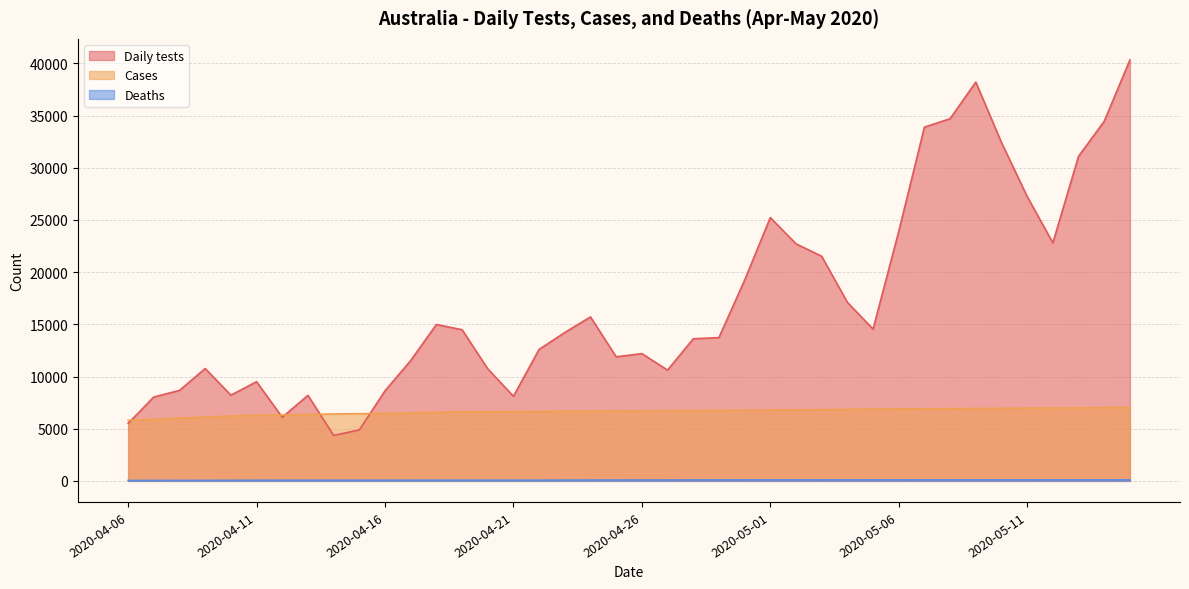

How many categories are shown in the chart?

40